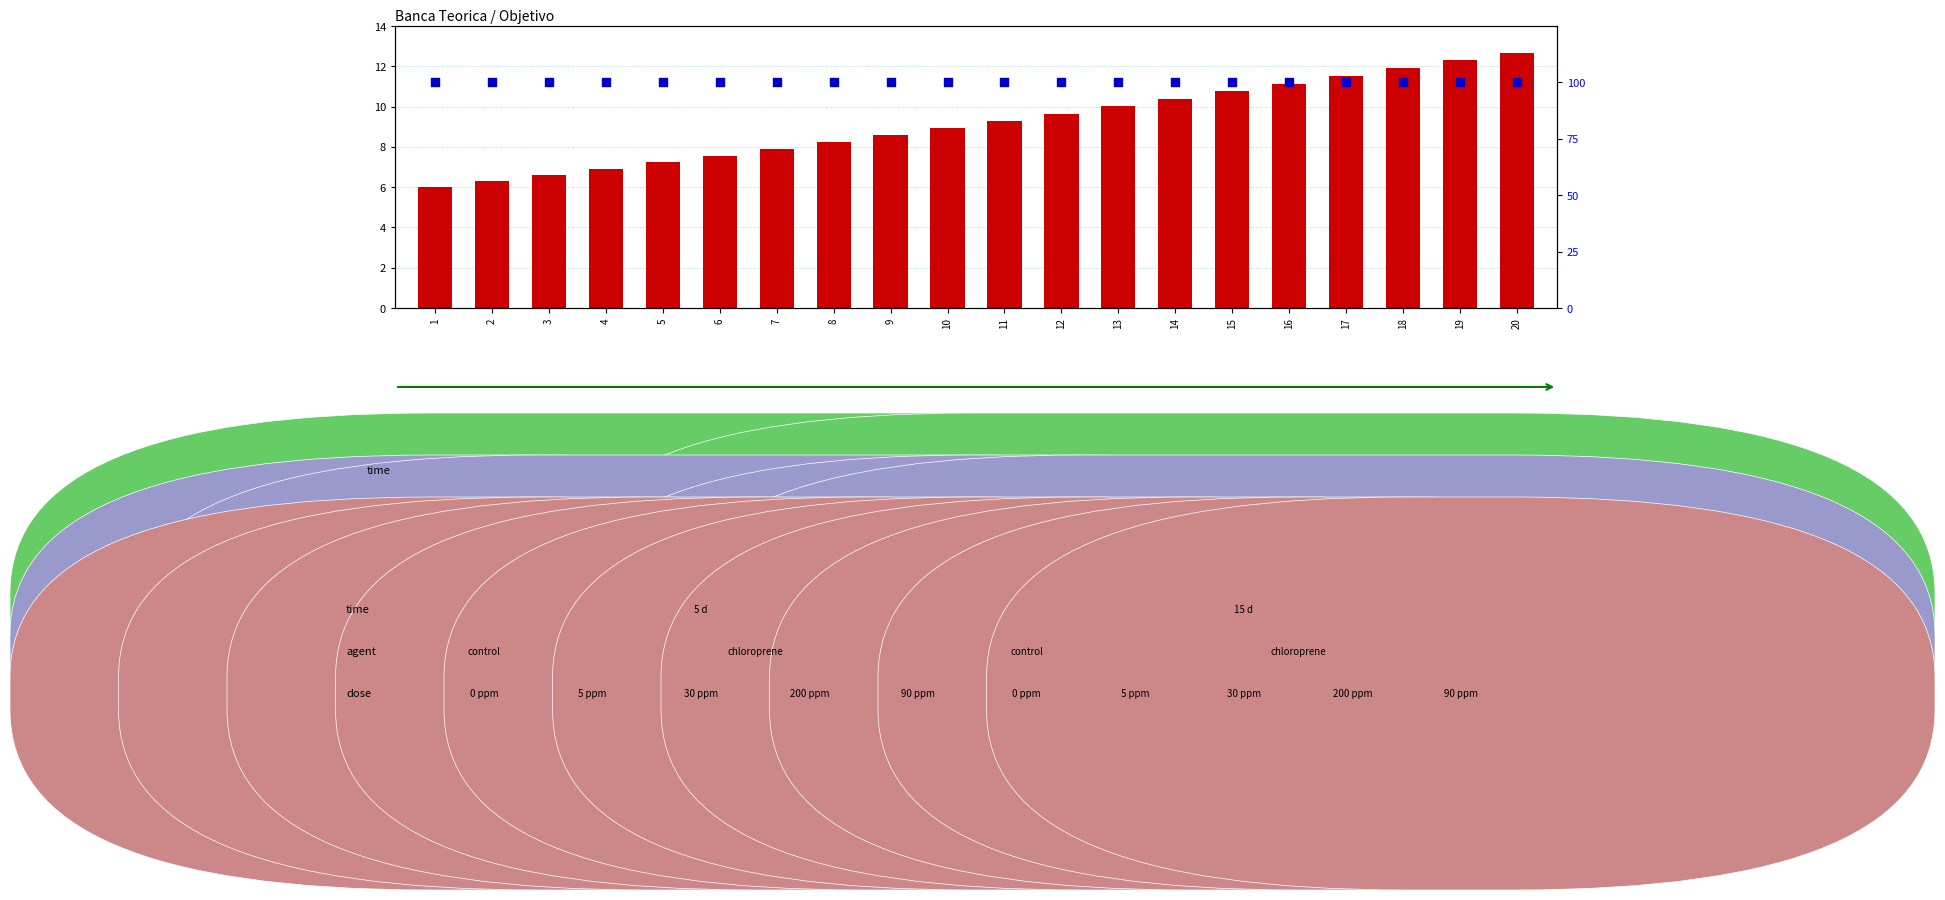

At which category is the sum across all series the highest?

20